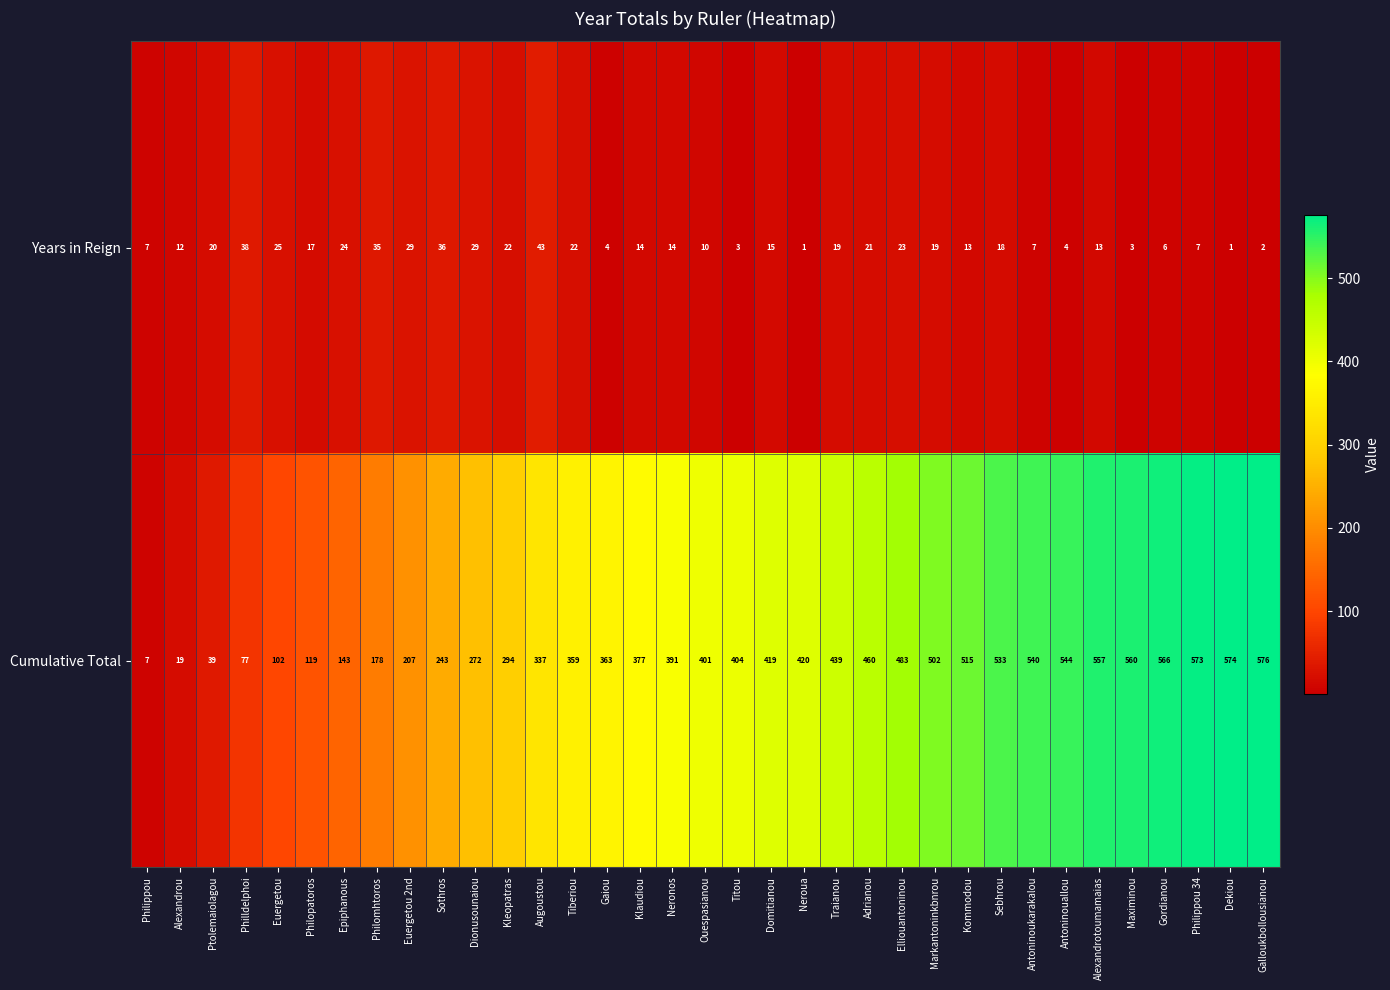

The value of Years in Reign at Traianou is 8. True or false?

False